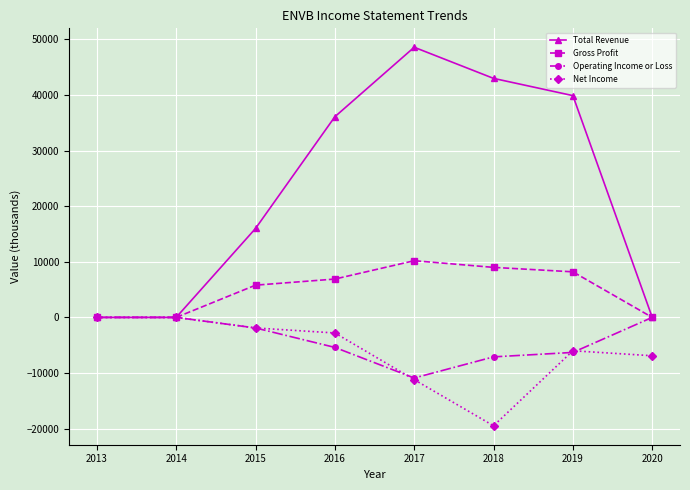

Is the value of Operating Income or Loss at 2013 greater than the value of Gross Profit at 2017?

No